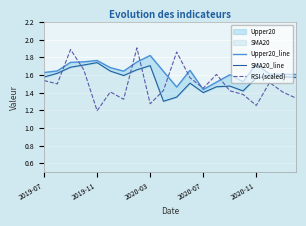

How many interior local valleys does the Upper20_line series have?

4